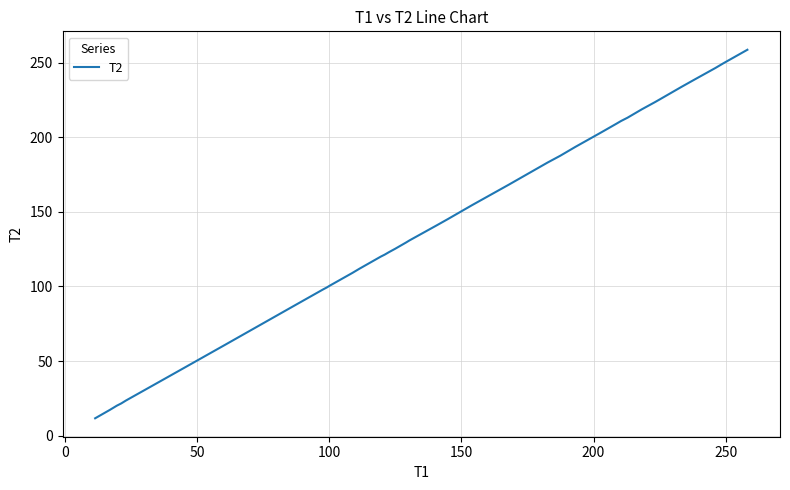

What is the difference between the maximum and minimum values?

247.0